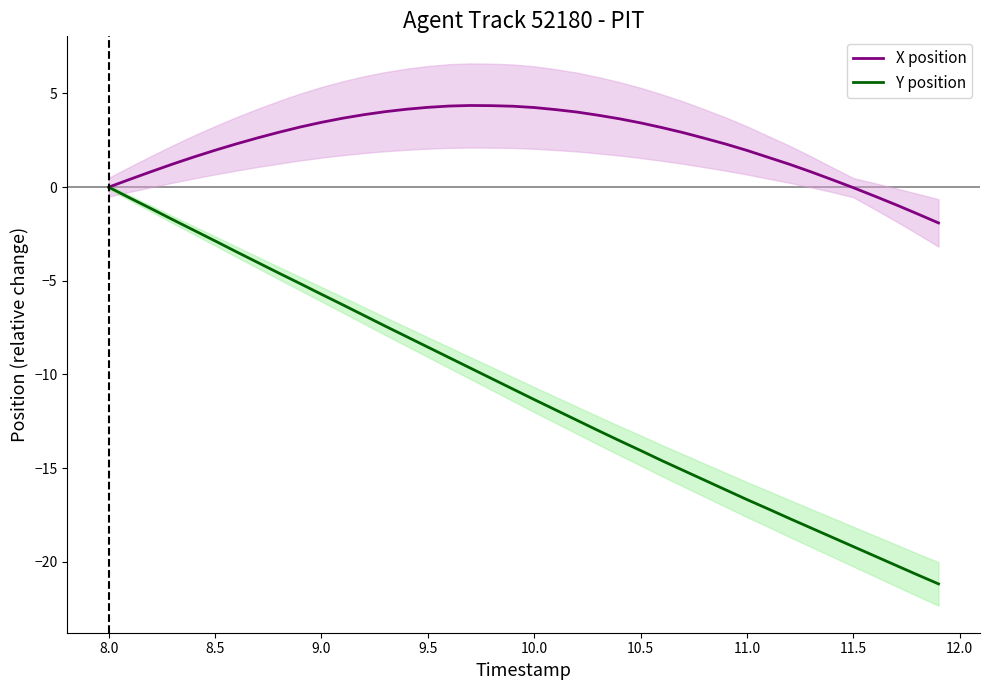

Reading left to right, list all the values displayed in this chart.

X position: 0.0	0.4	0.8	1.2	1.6	2.0	2.3	2.6	2.9	3.2	3.5	3.7	3.9	4.0	4.2	4.3	4.3	4.4	4.3	4.3	4.2	4.1	4.0	3.8	3.6	3.4	3.2	2.9	2.6	2.3	2.0	1.6	1.2	0.8	0.4	-0.0	-0.5	-0.9	-1.4	-1.9
Y position: 0.0	-0.6	-1.1	-1.7	-2.3	-2.9	-3.4	-4.0	-4.6	-5.1	-5.7	-6.3	-6.8	-7.4	-8.0	-8.5	-9.1	-9.7	-10.2	-10.8	-11.3	-11.9	-12.4	-13.0	-13.5	-14.1	-14.6	-15.1	-15.6	-16.2	-16.7	-17.2	-17.7	-18.2	-18.7	-19.2	-19.7	-20.2	-20.7	-21.2